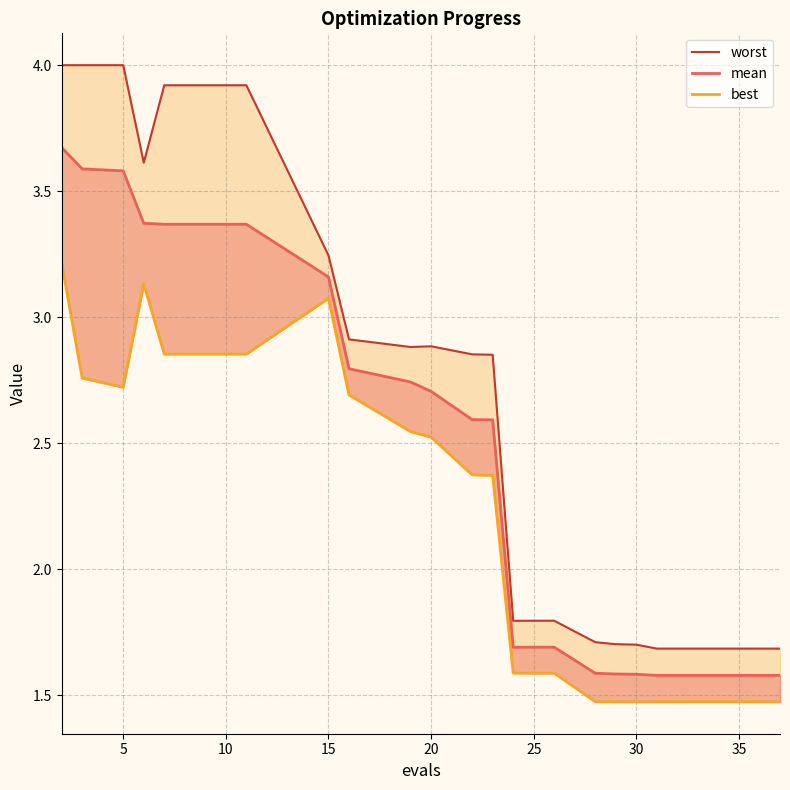

True or false: best and mean cross at least once.

False